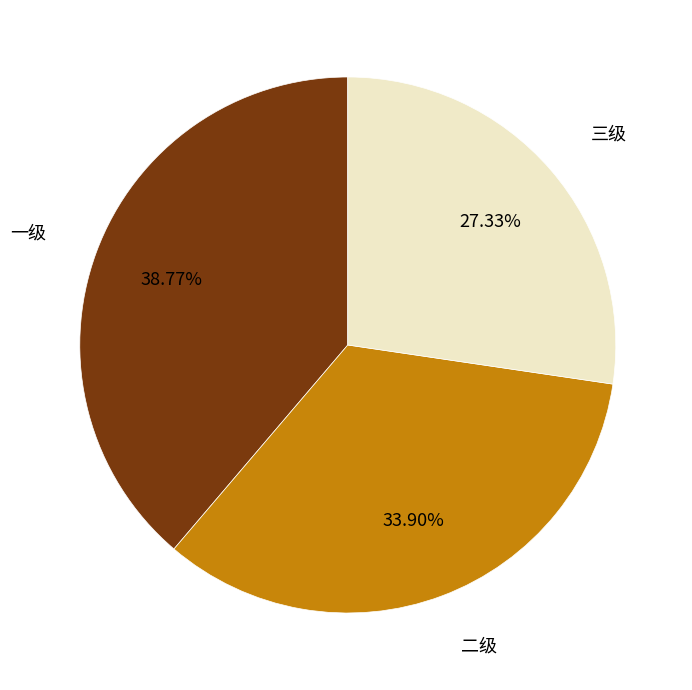

Rank the categories by value from lowest to highest.

三级, 二级, 一级